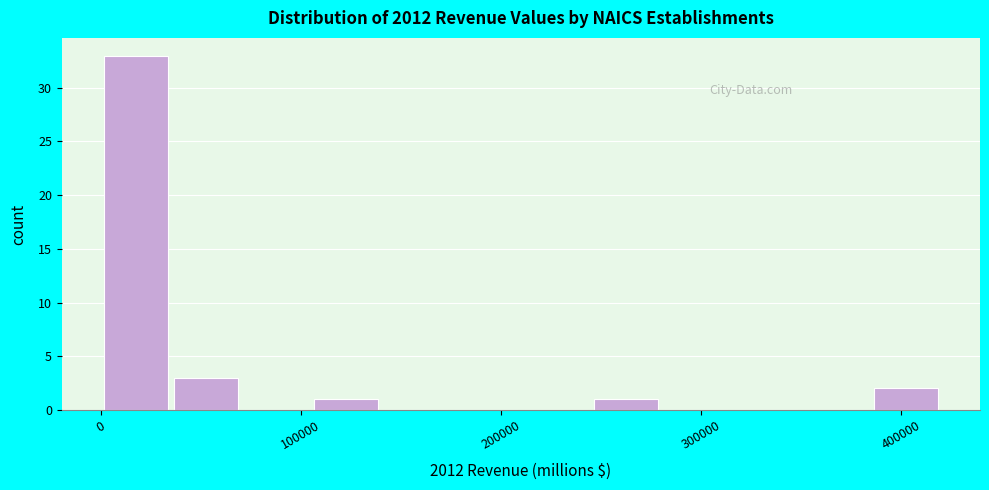

Around what value on the x-axis is the tallest bar? Give the approximate position of its centre, as read against the axis.

20000